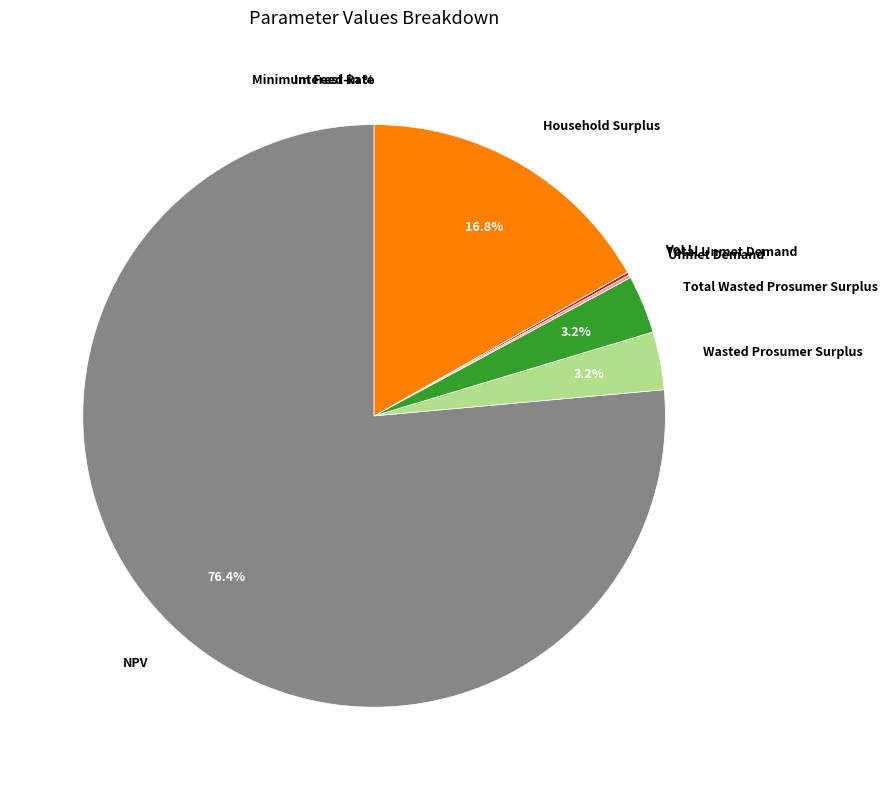

Does NPV account for over 50% of the chart?

Yes